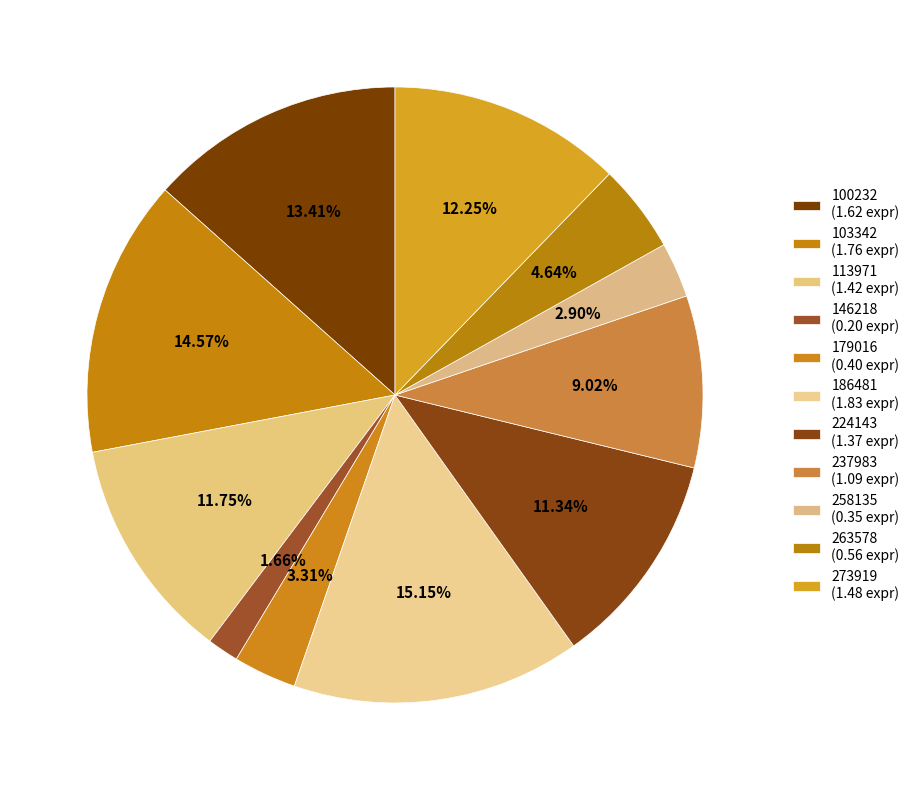

Which category has the smallest portion of the pie?

146218